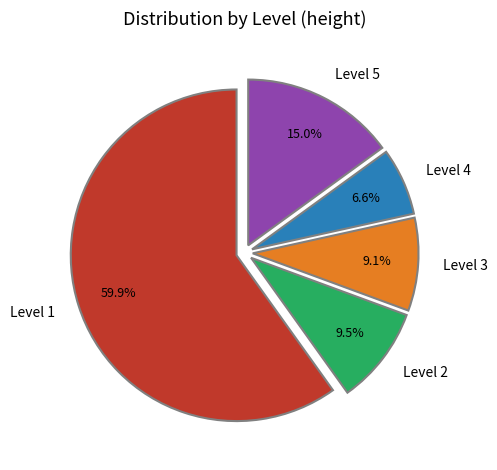

Which has a higher value, Level 4 or Level 3?

Level 3